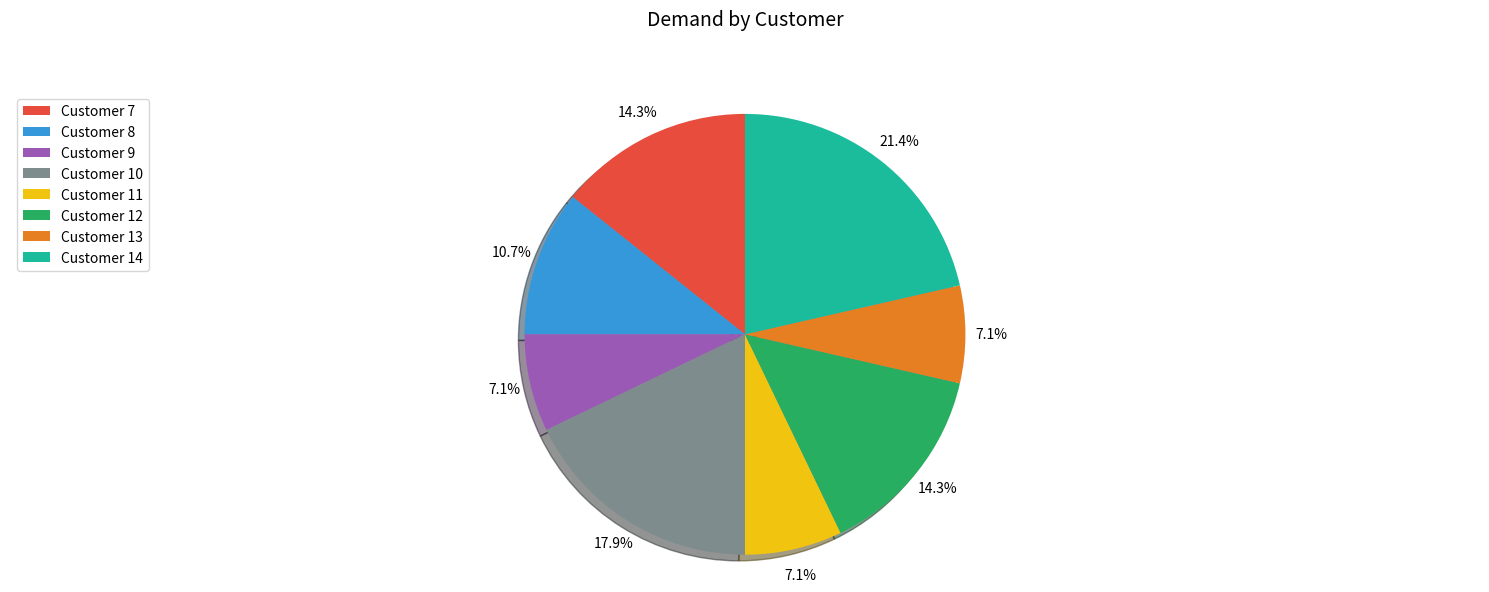

Which category has the biggest portion of the pie?

Customer 14